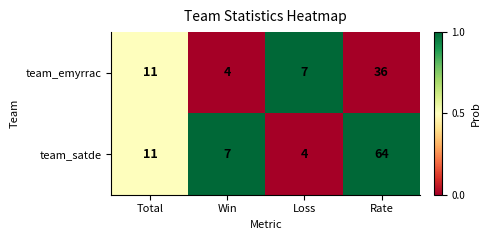

How many values in the team_satde series are below 11?

2